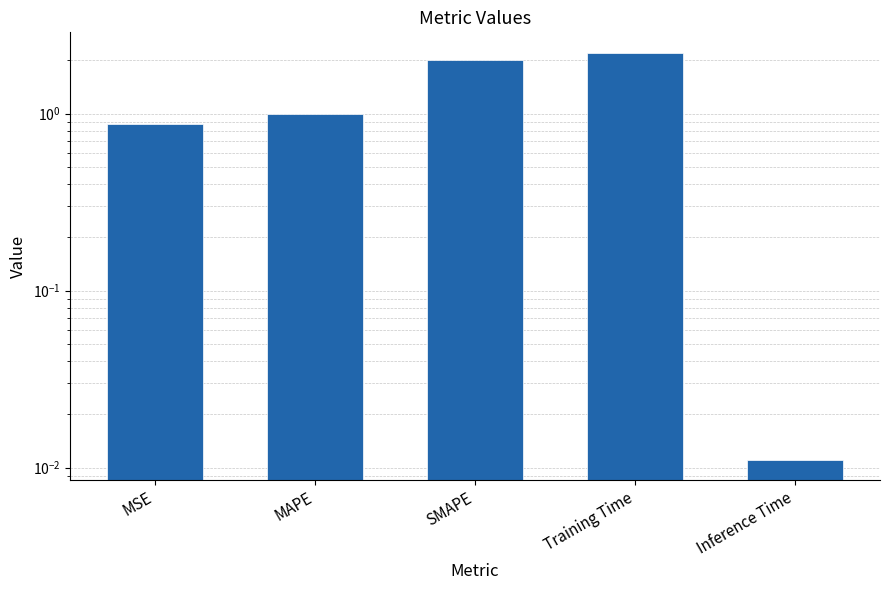

Rank the categories by value from highest to lowest.

Training Time, SMAPE, MAPE, MSE, Inference Time